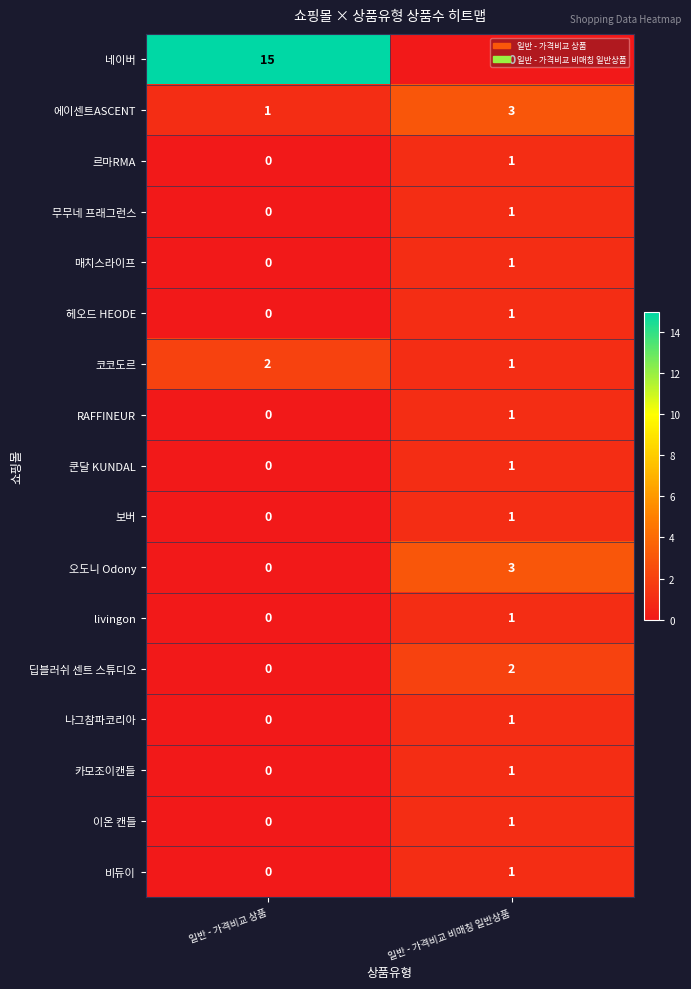

How many categories are shown in the chart?

2